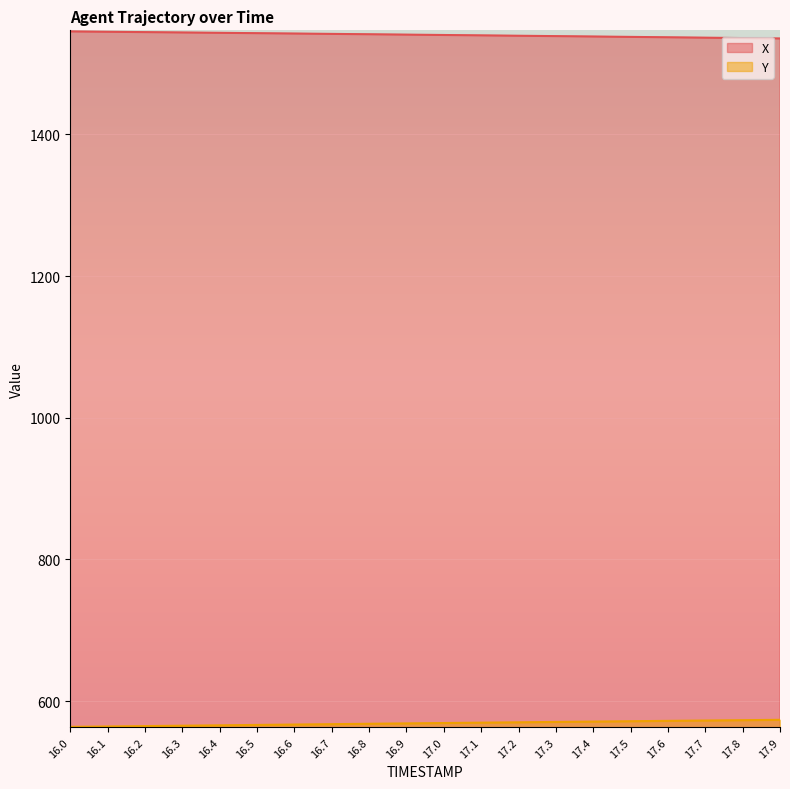

Is it true that X equals 2105.4 at 17.8?

False